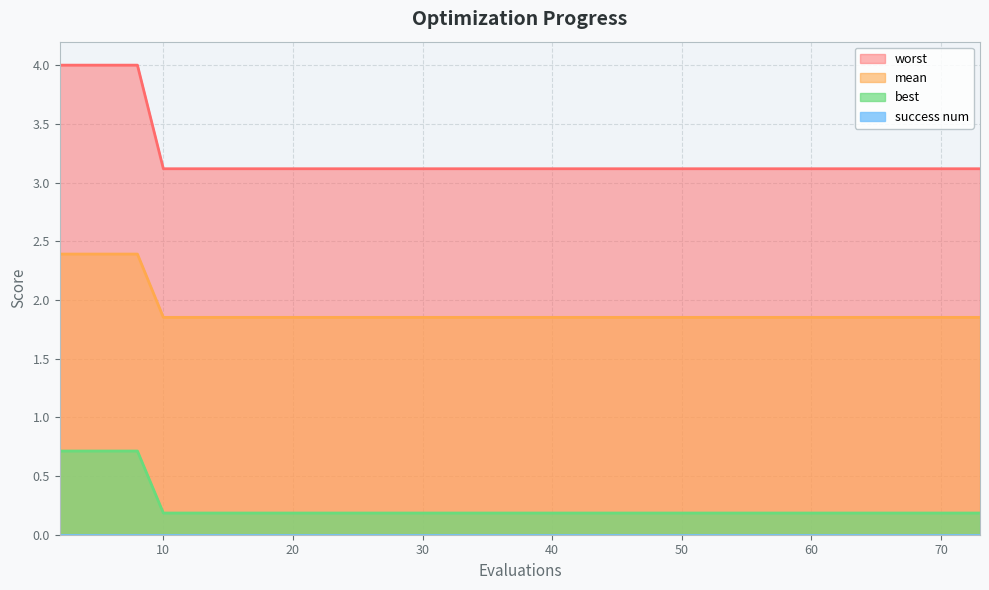

What is the smallest value displayed?

0.0